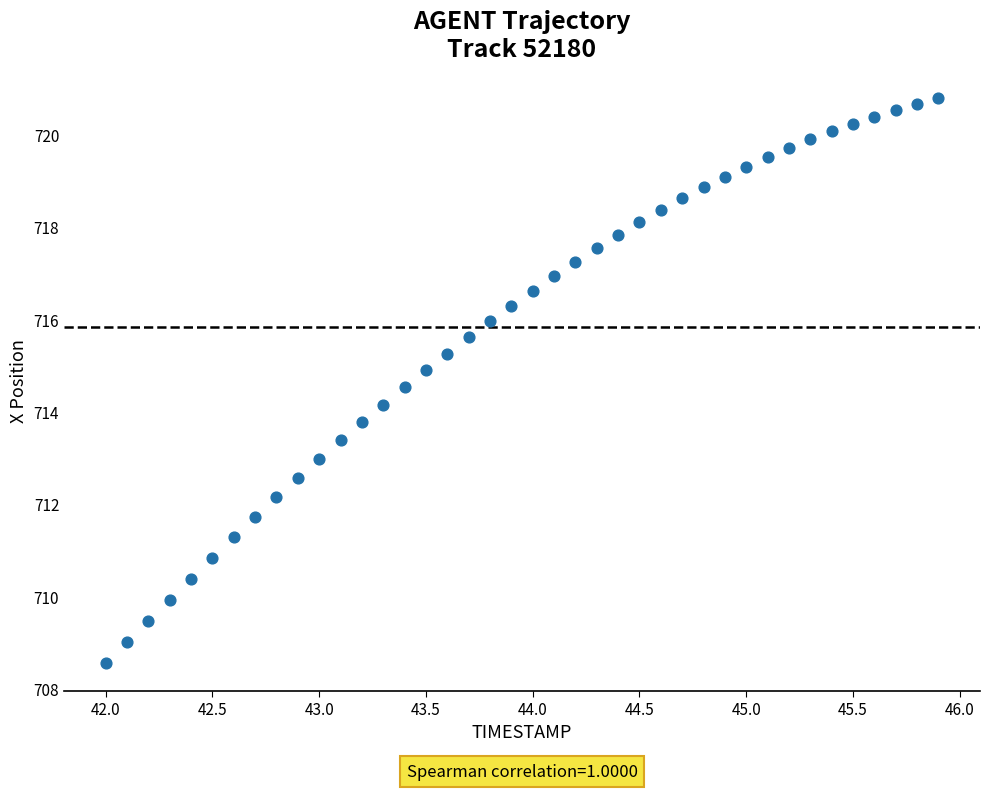

What is the range of Y values (max minus min)?

12.2